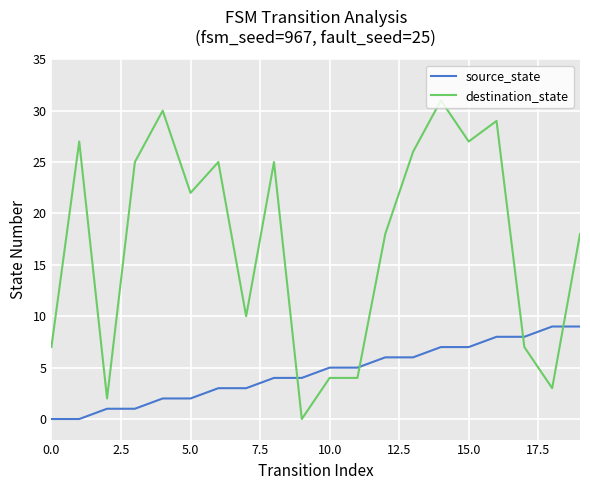

What are all the series names shown in the legend?

source_state, destination_state